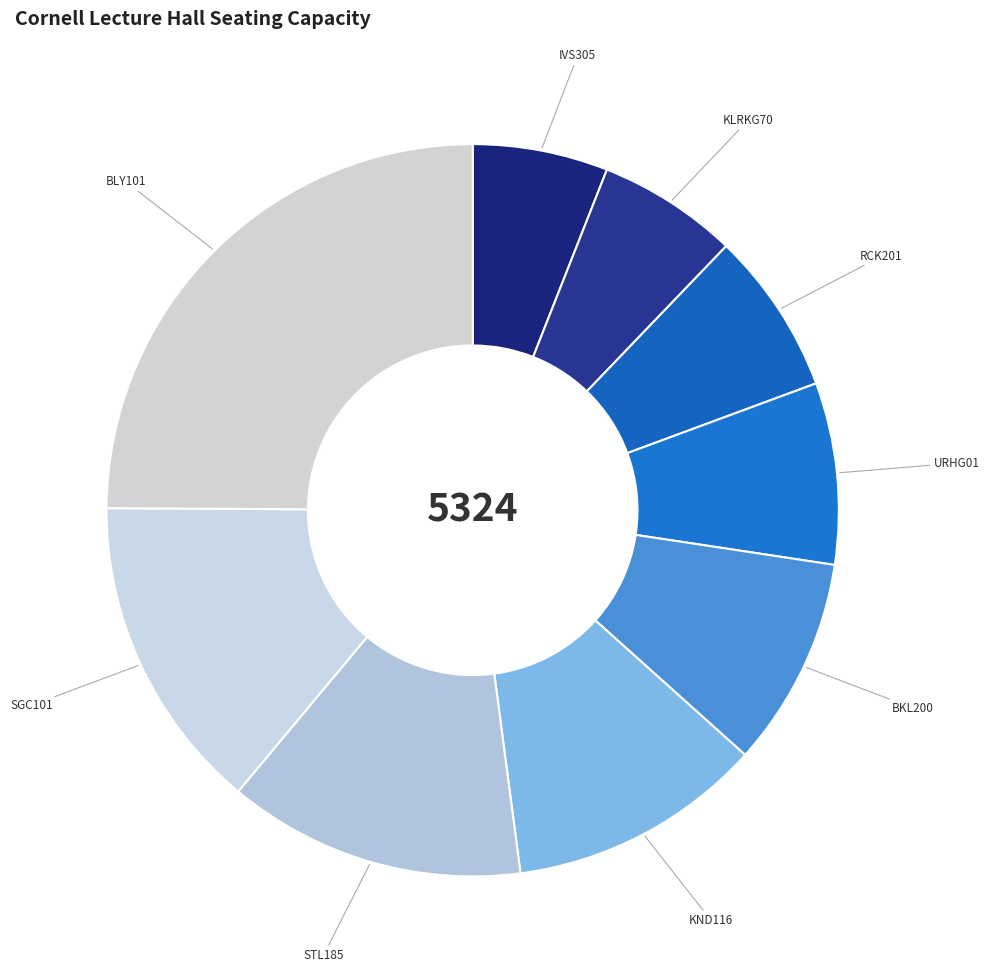

Is it true that SGC101 is 4% of the pie?

False